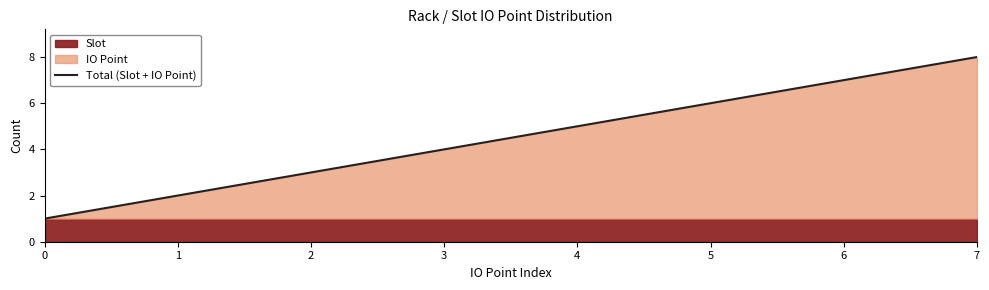

Is it true that the value at 4 is 5?

True